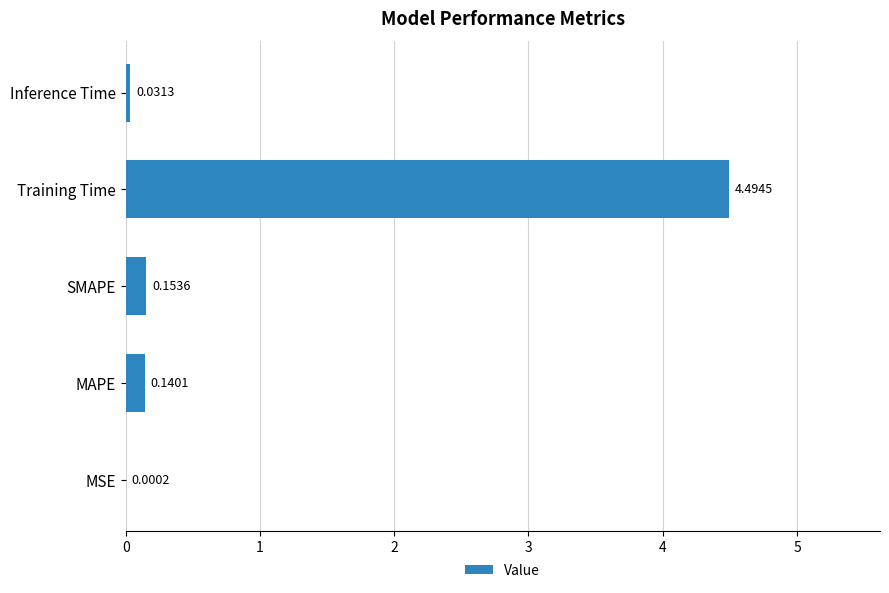

Which has a higher value, MSE or MAPE?

MAPE